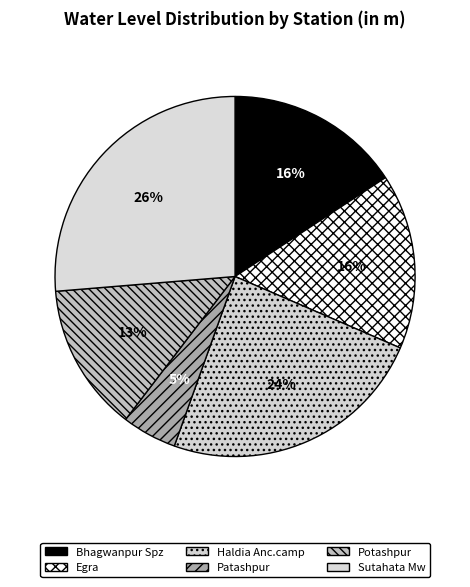

What is the change in value from Bhagwanpur Spz to Haldia Anc.camp?

+2.5